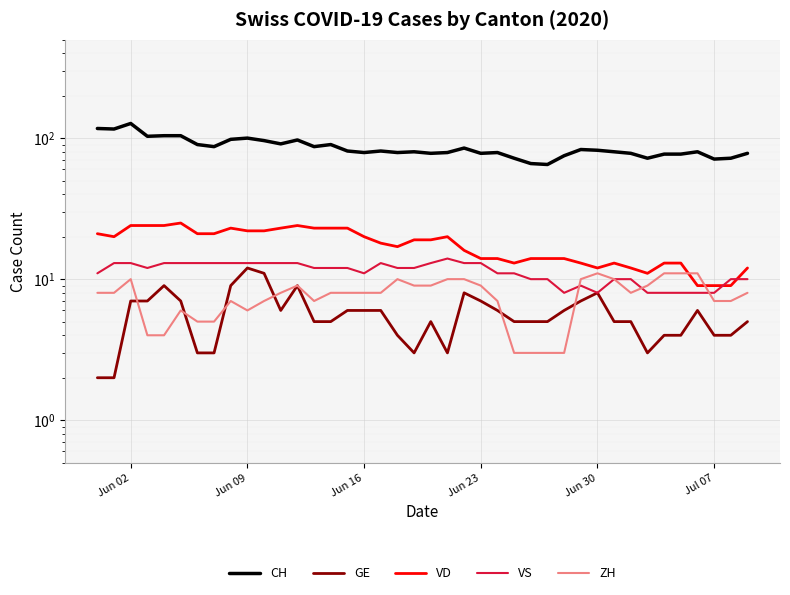

What are all the series names shown in the legend?

CH, GE, VD, VS, ZH